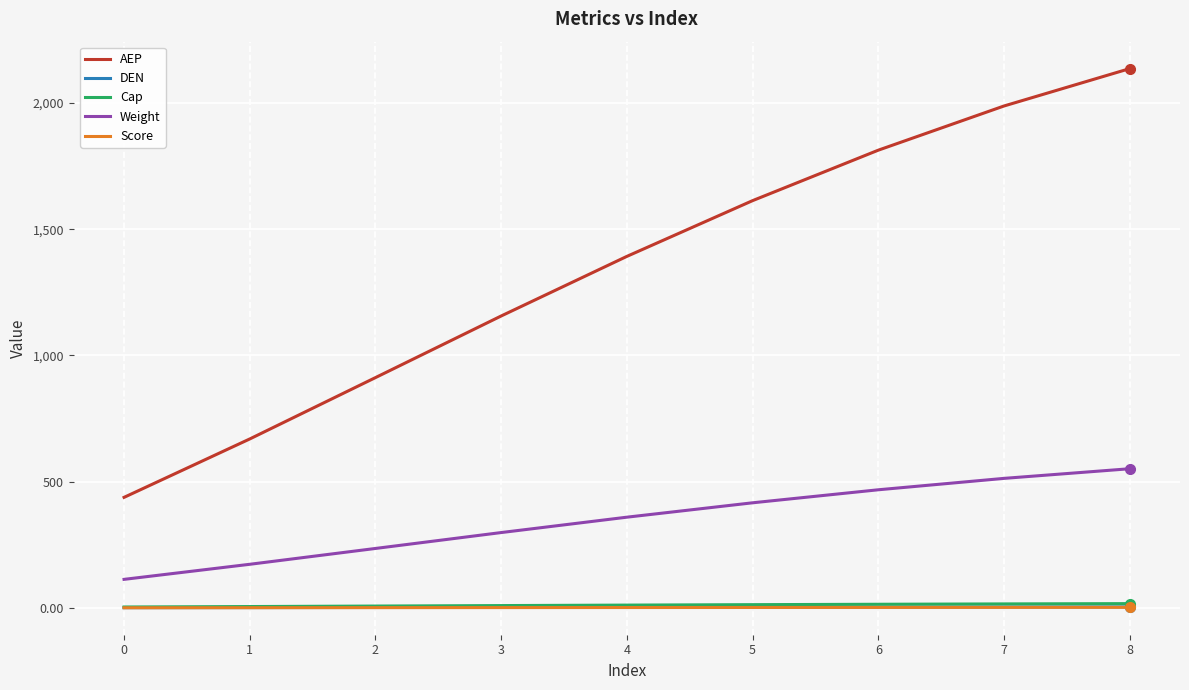

What is the minimum value for AEP?

437.9